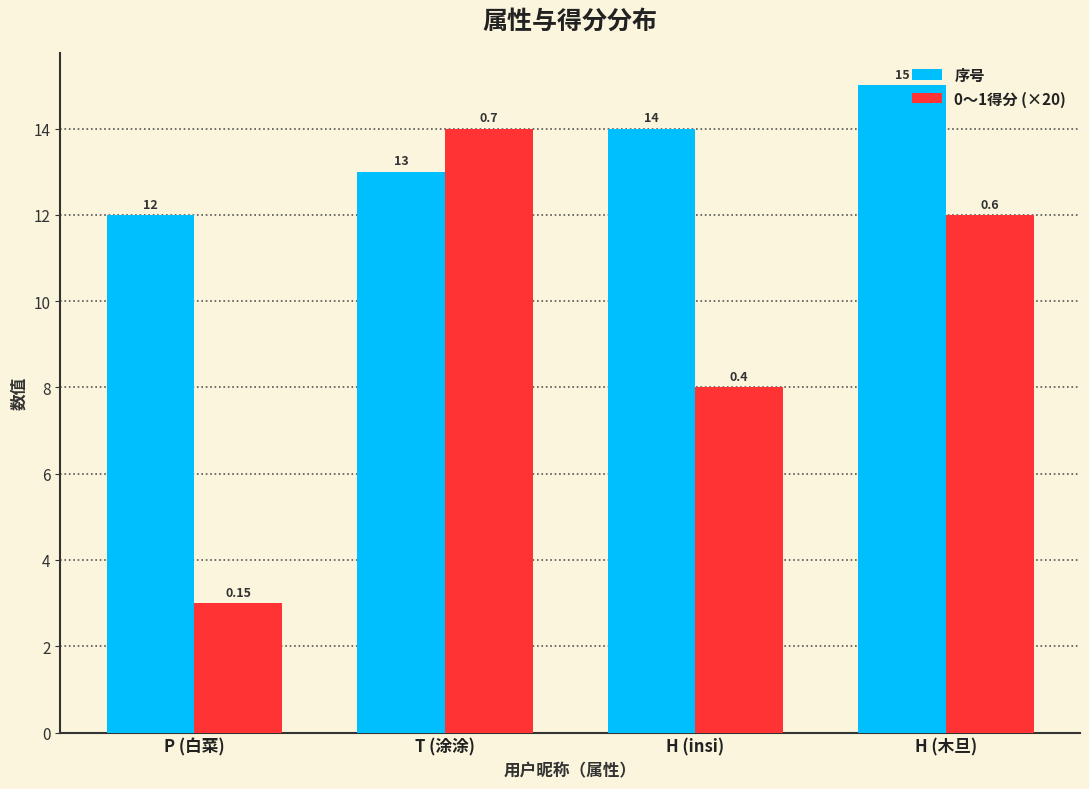

The value of 0～1得分 (×20) at T (涂涂) is 19. True or false?

False